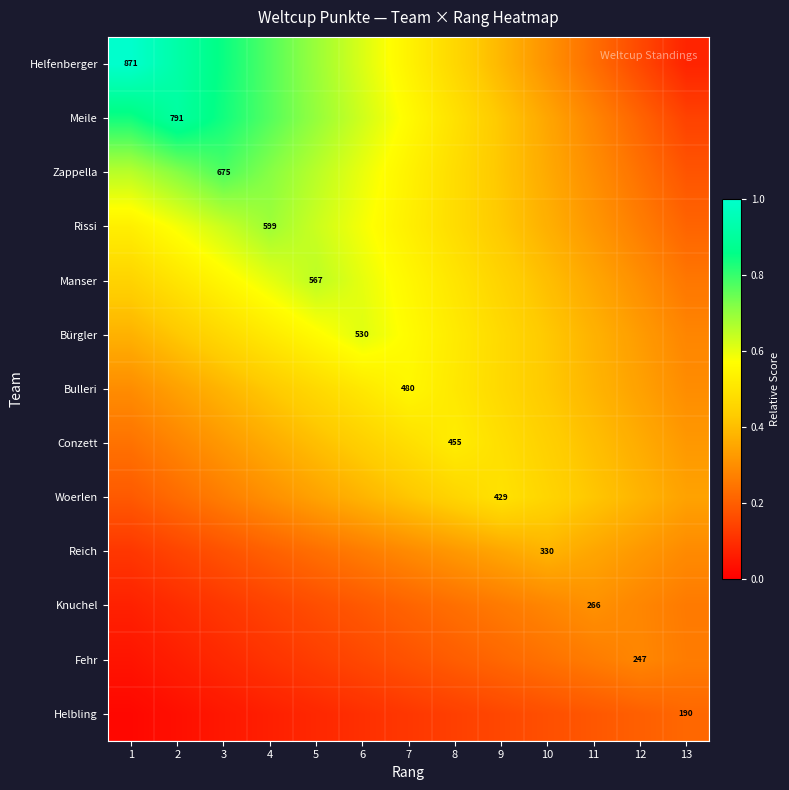

Which category has the highest value in the Fehr series?

12